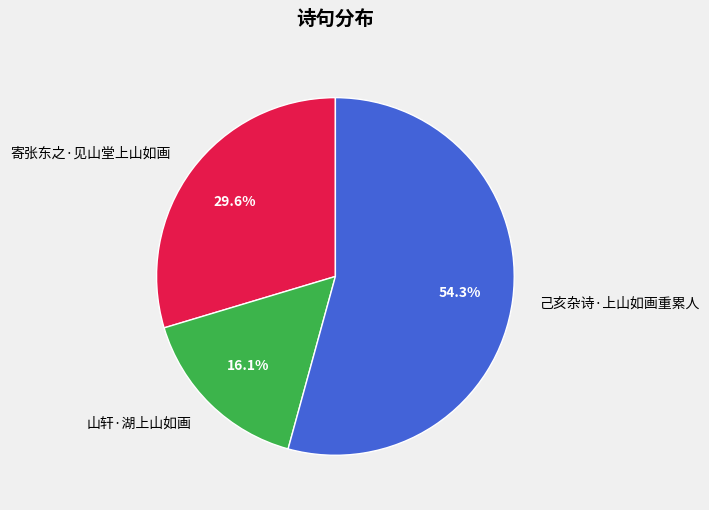

Is there any slice that represents more than half of the pie?

Yes